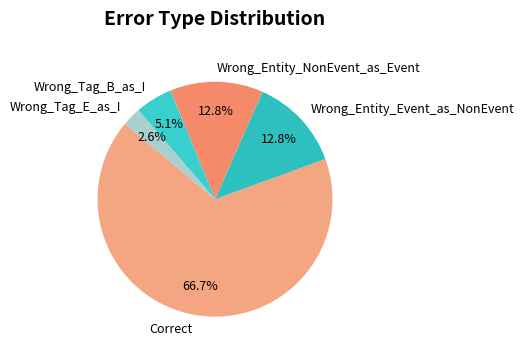

How many slices are in this pie chart?

5